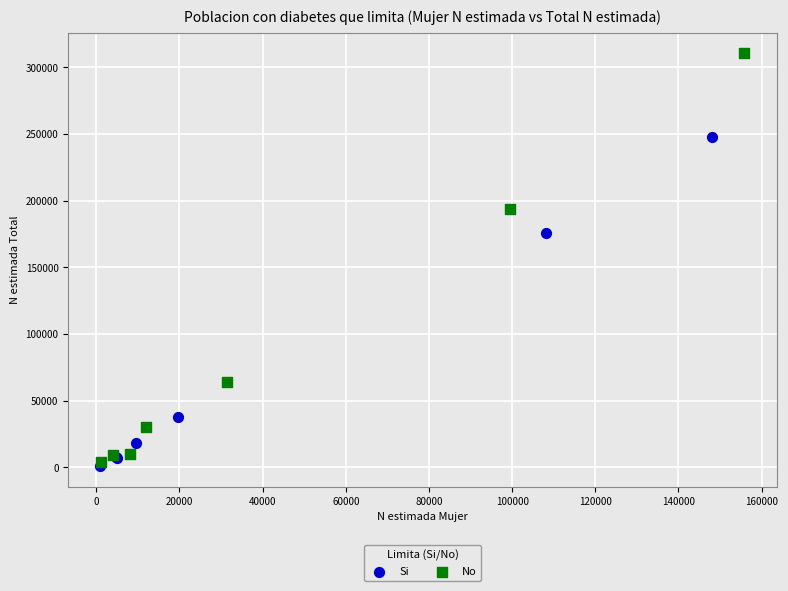

Which series has the largest Y range (max minus min)?

No